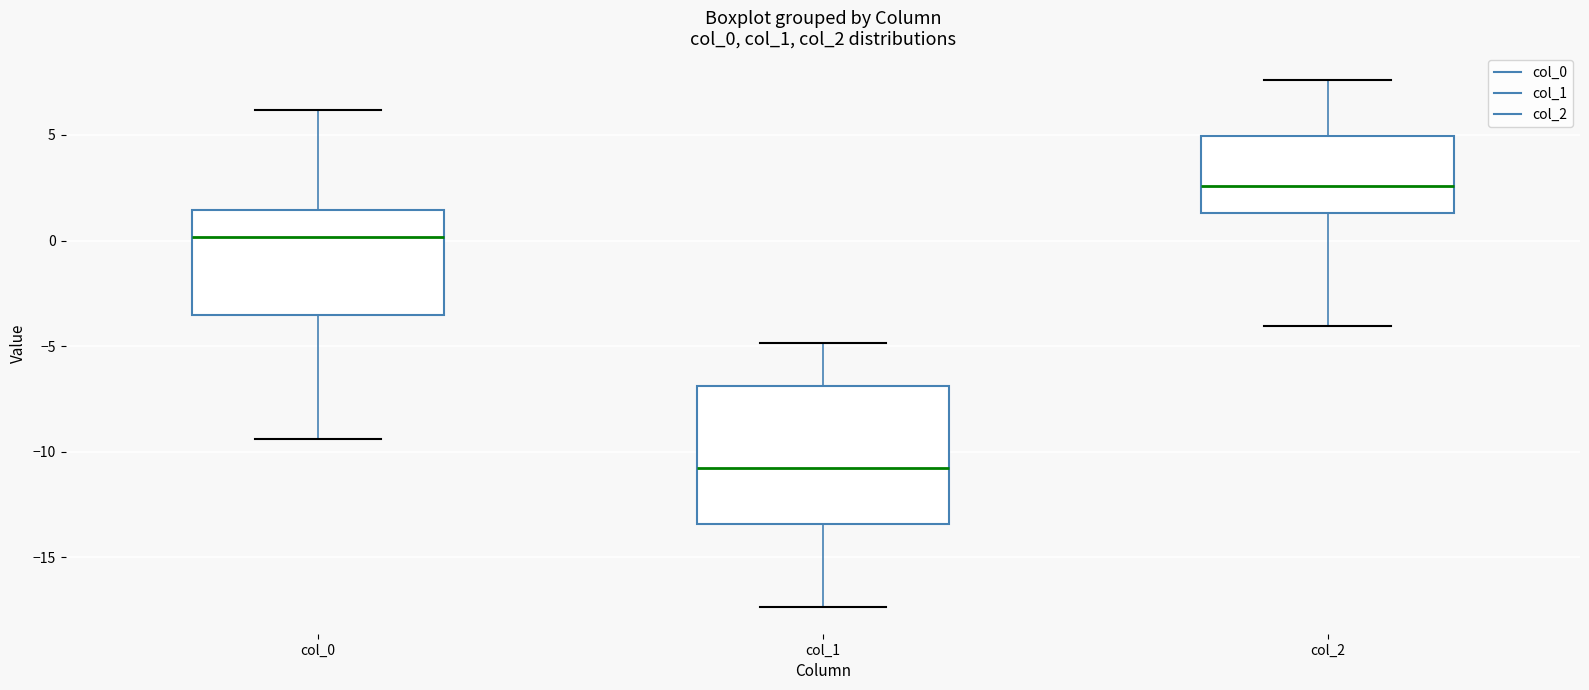

Which box is the tallest, from its lower edge to its upper edge?

col_1